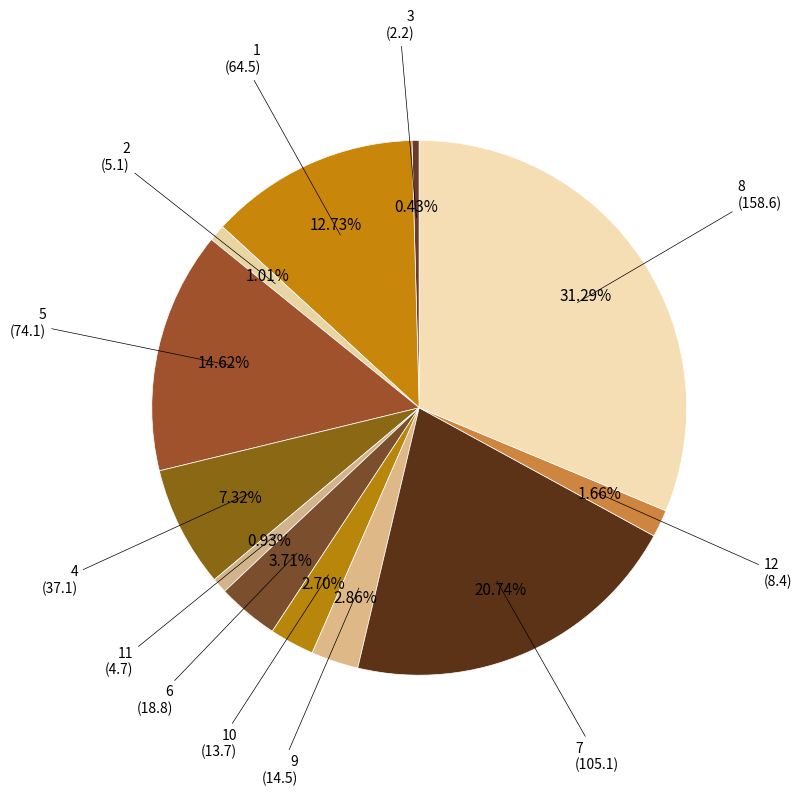

How many segments does this pie chart have?

12